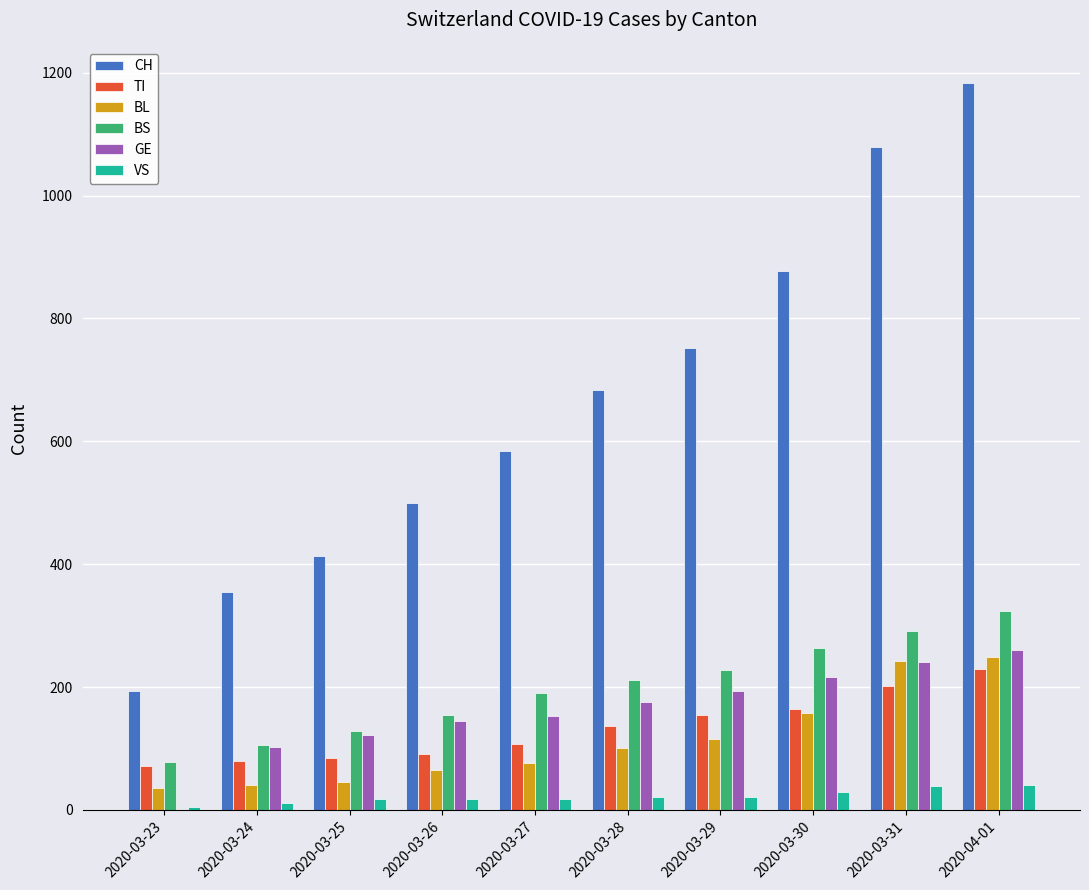

What is the maximum value for CH?

1183